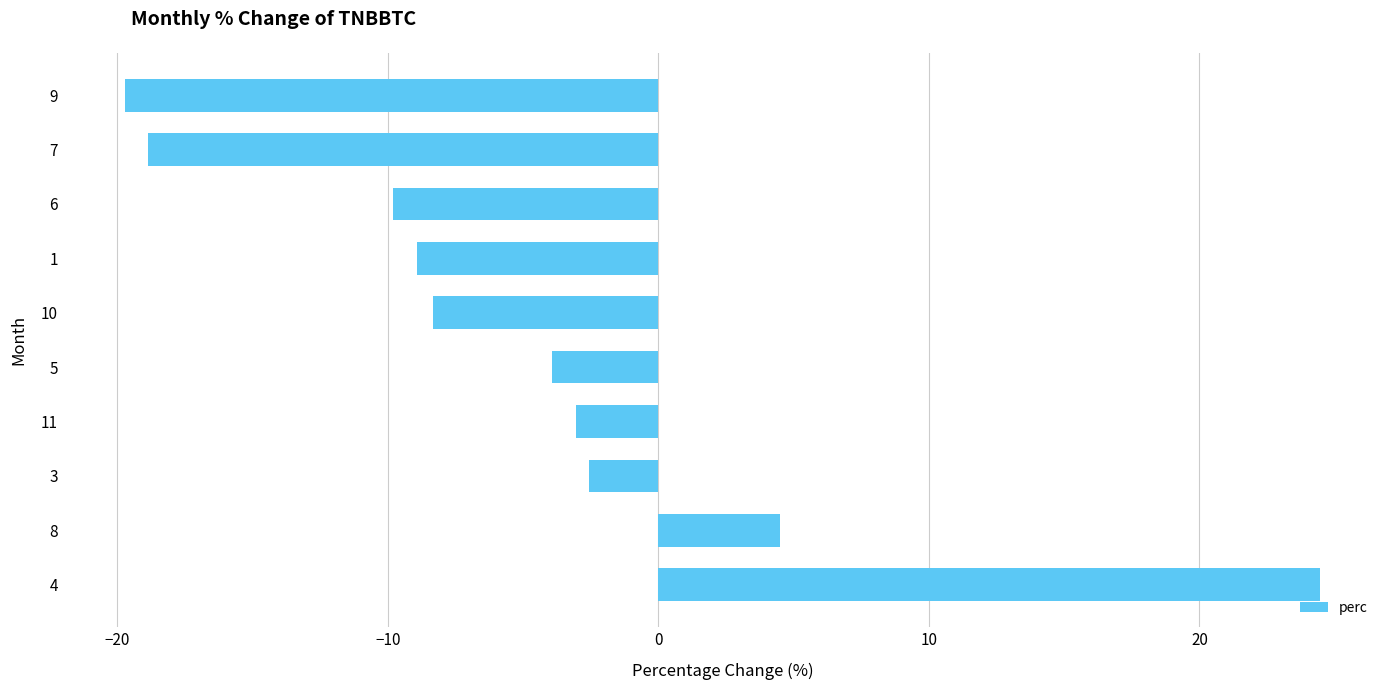

How many series are shown in this chart?

1